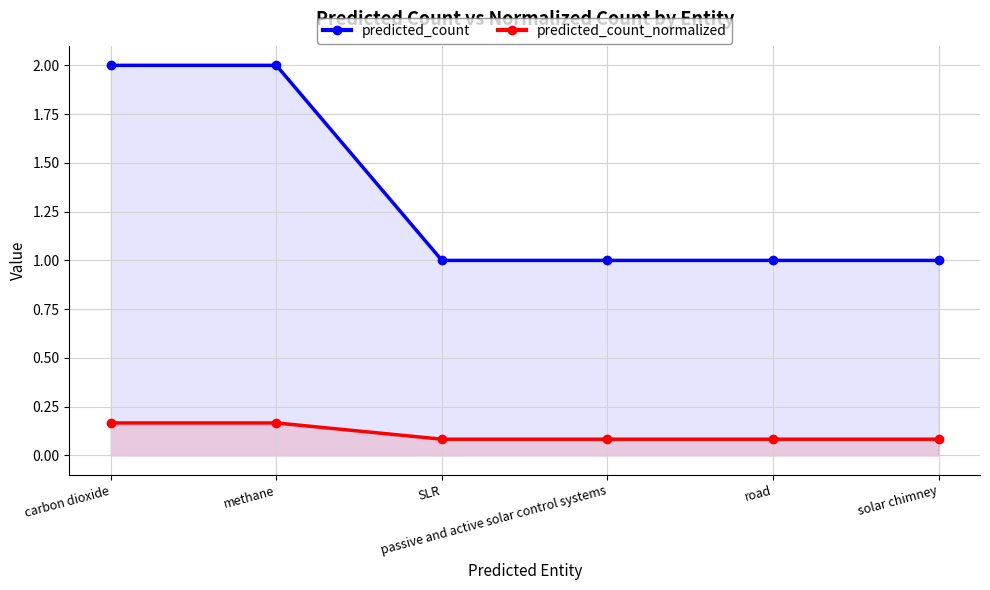

Which series changed the most between passive and active solar control systems and solar chimney?

predicted_count